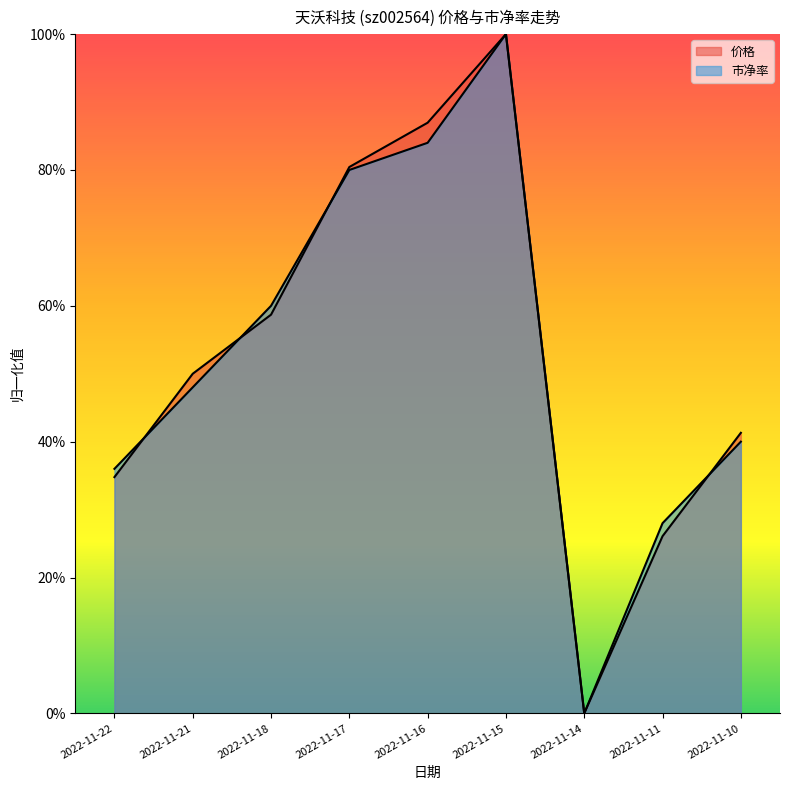

In 价格, how many points are lower than both neighbors (excluding endpoints)?

1